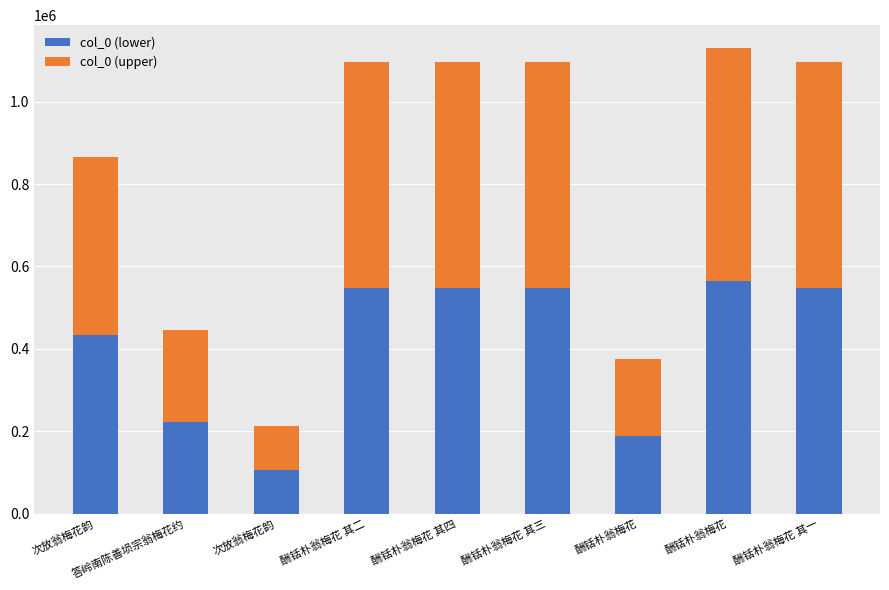

How many data points in col_0 (lower) are less than 547720?

4